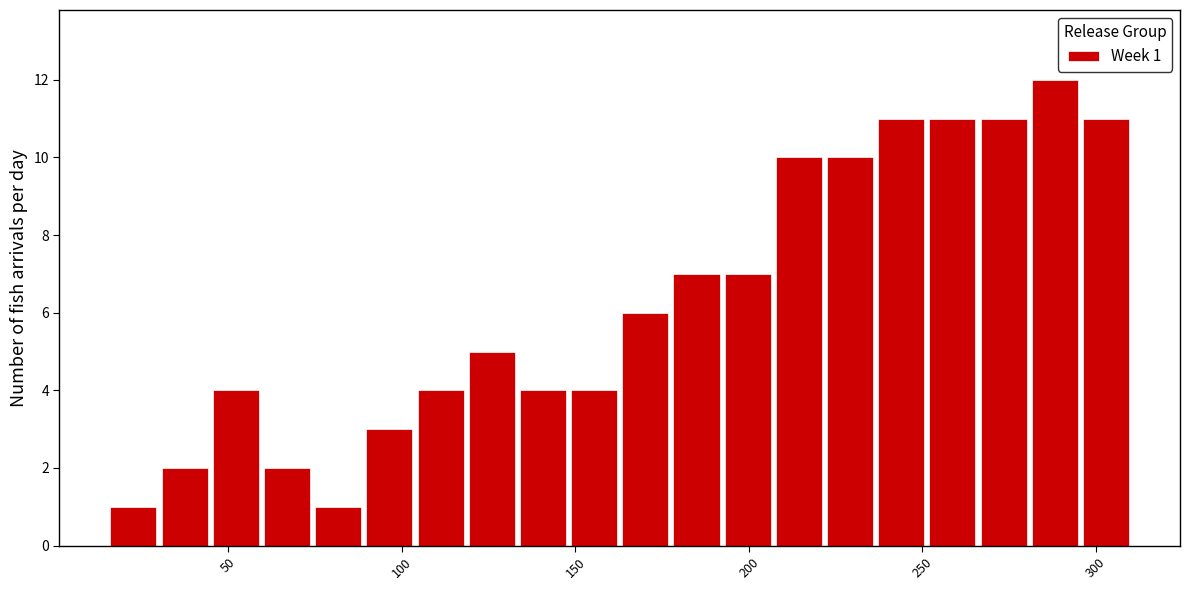

Read against the x-axis, roughly where is the centre of the tallest bar?

290